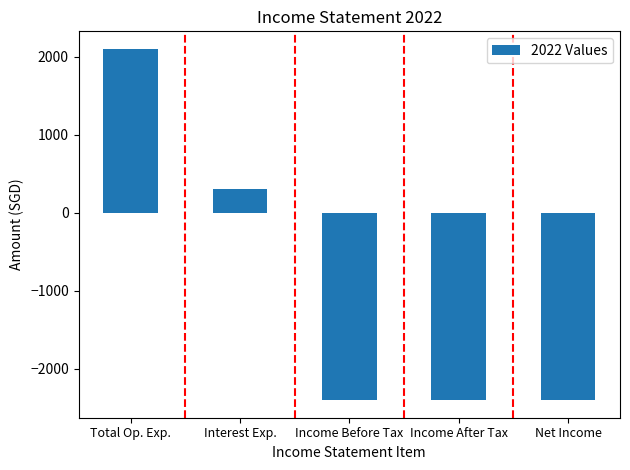

What value does the data have at Income Before Tax?

-2400